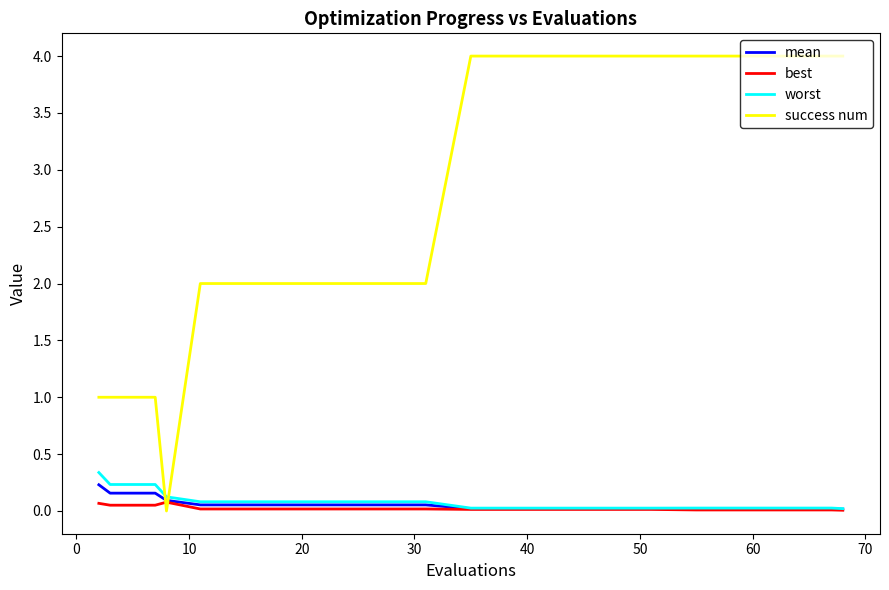

True or false: worst and success num intersect in this chart.

True